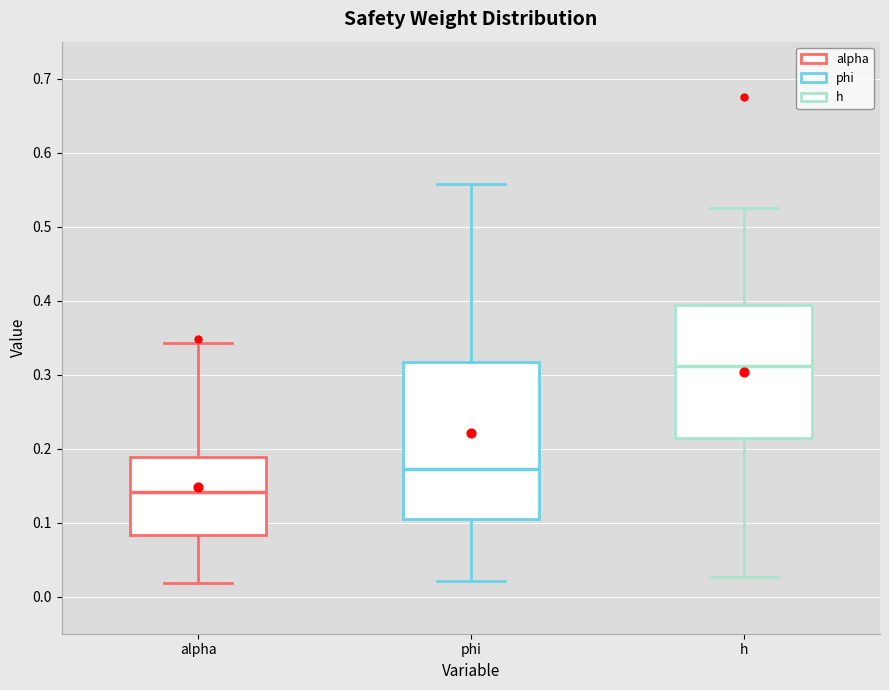

Which box has the highest median line?

h